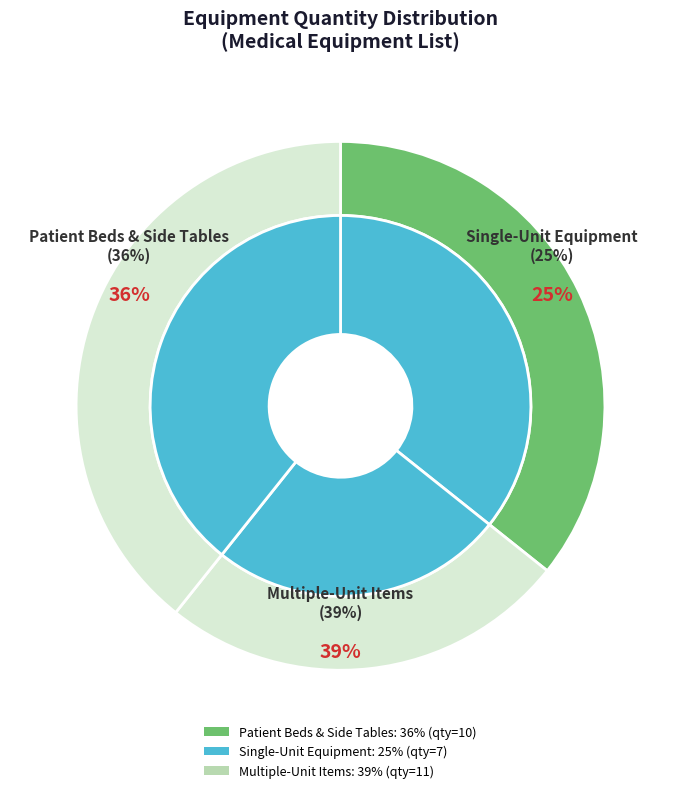

True or false: Bed side Table accounts for 18% of the total.

True